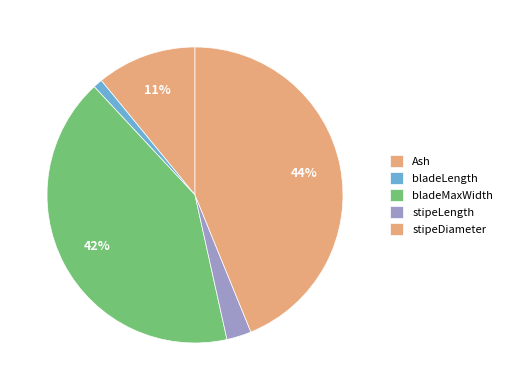

How many slices are in this pie chart?

5